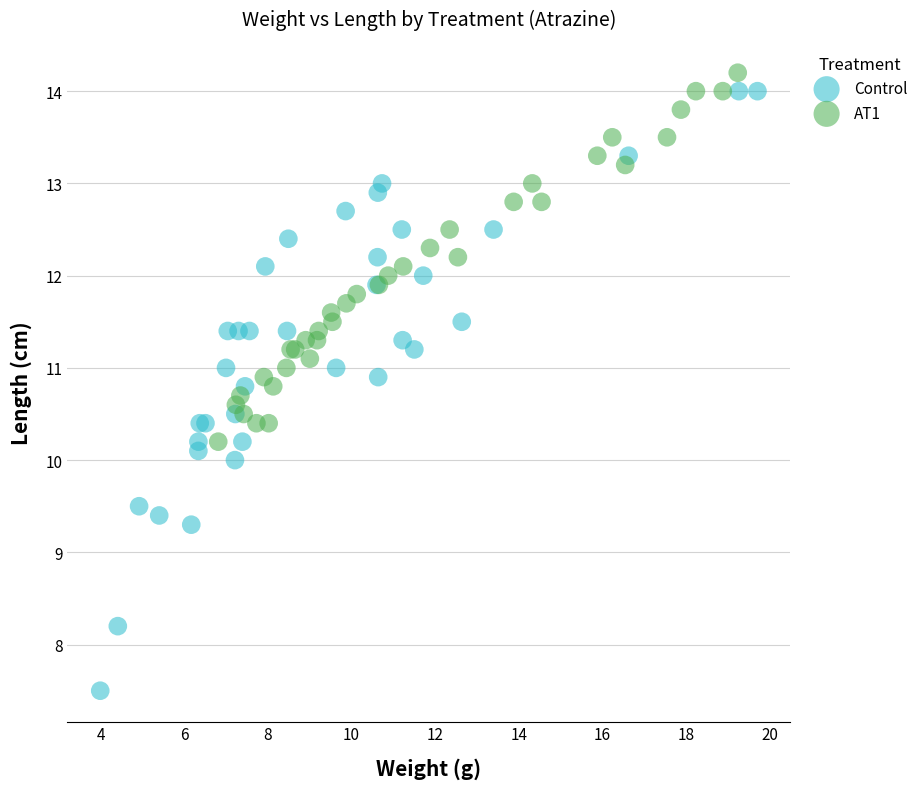

Which series has the largest Y range (max minus min)?

Control